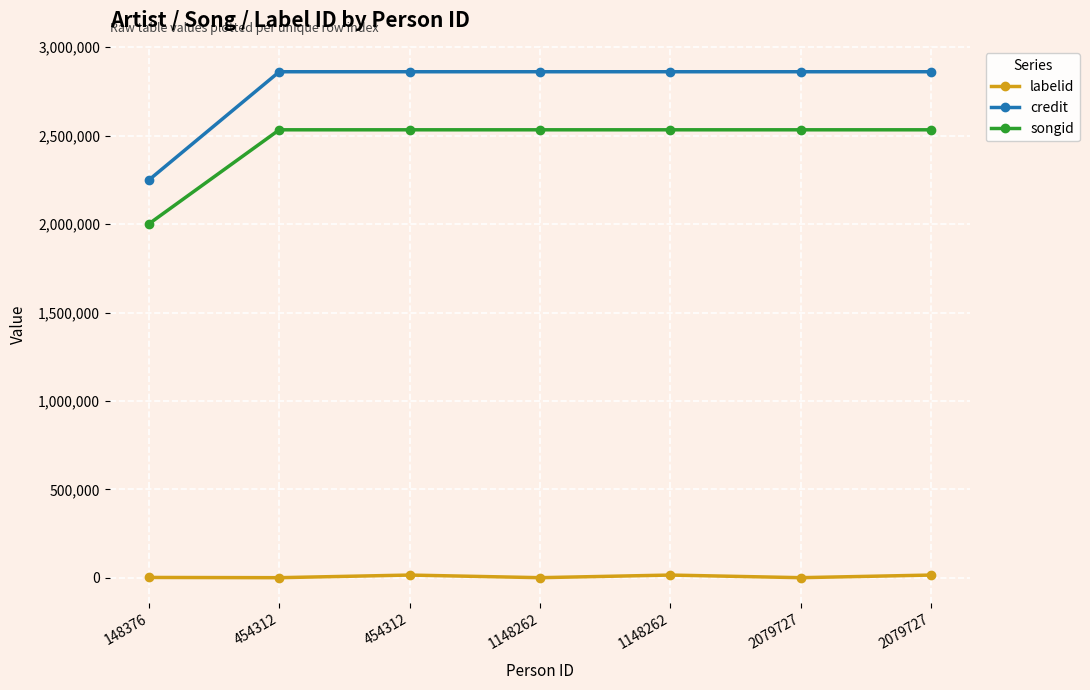

Is this an area chart (filled region under the line)?

No